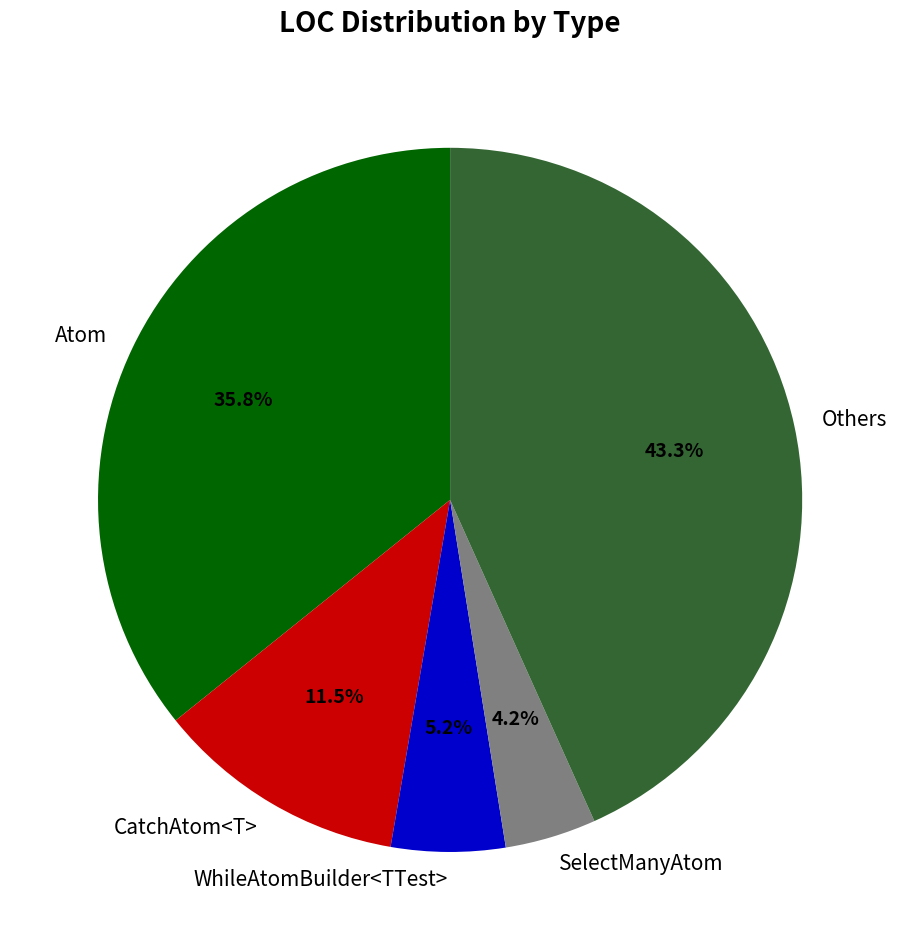

How many slices are in this pie chart?

5